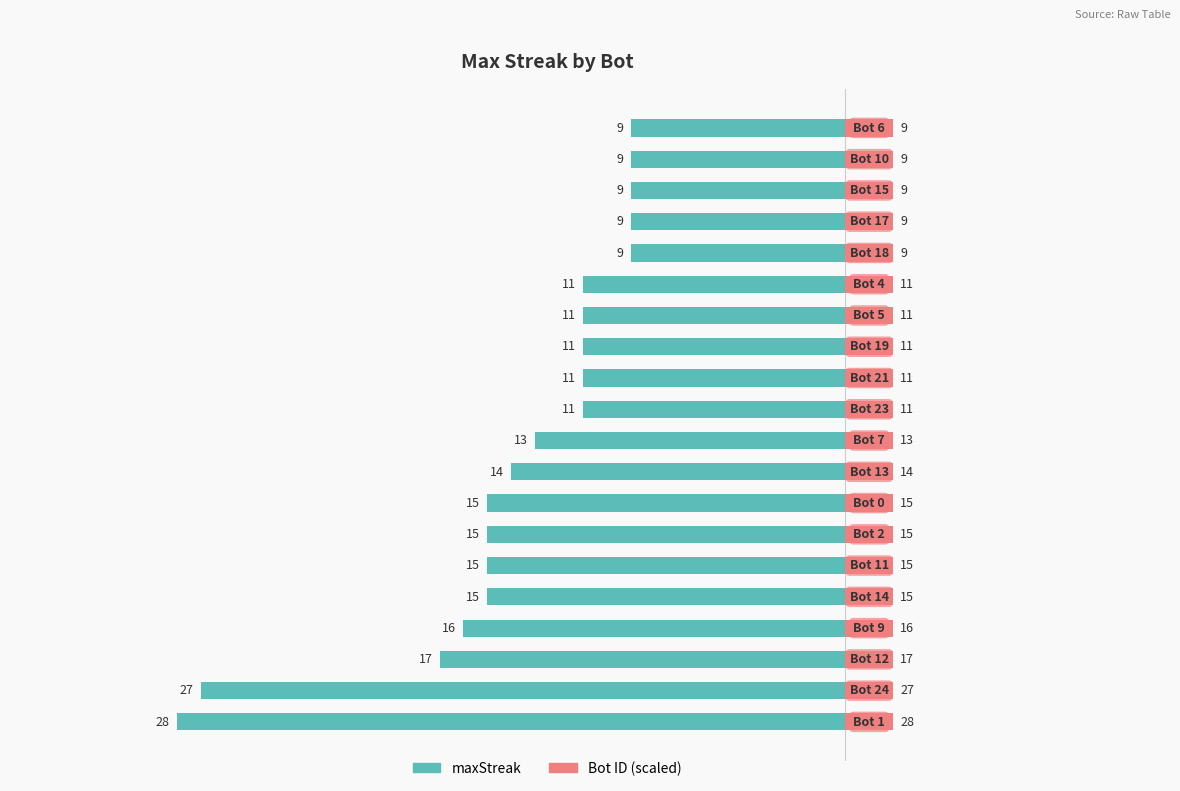

How many distinct data groups are displayed?

2